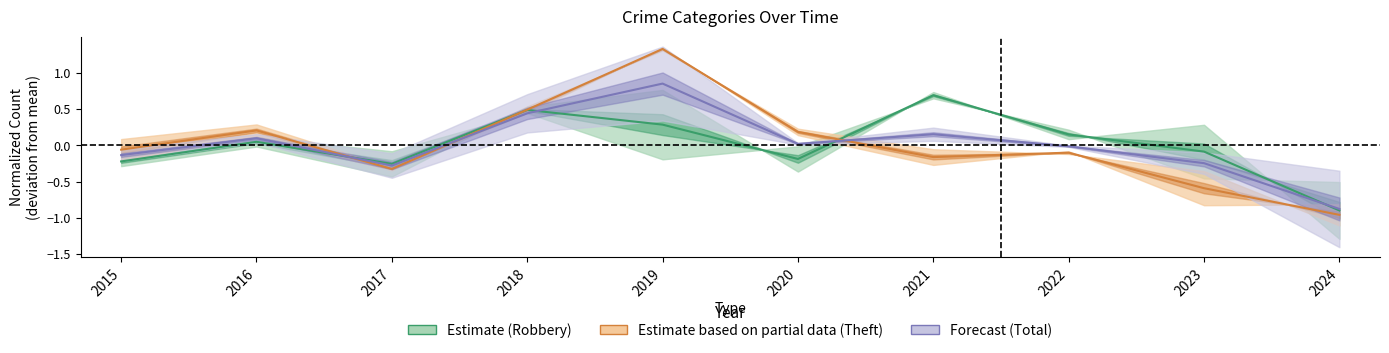

What is the maximum value for Forecast (Total)?

0.8